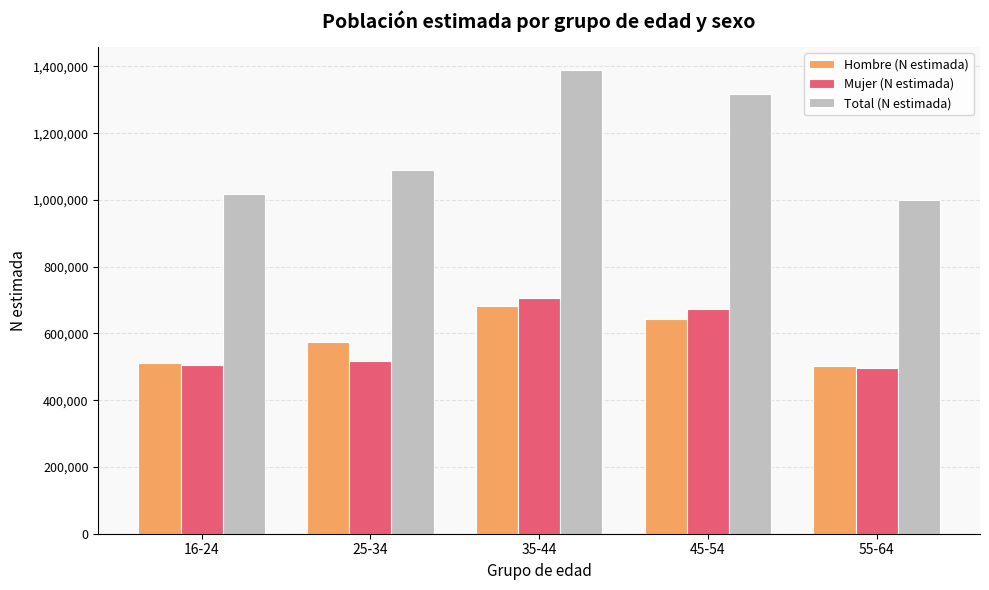

The value of Mujer (N estimada) at 55-64 is 776259. True or false?

False